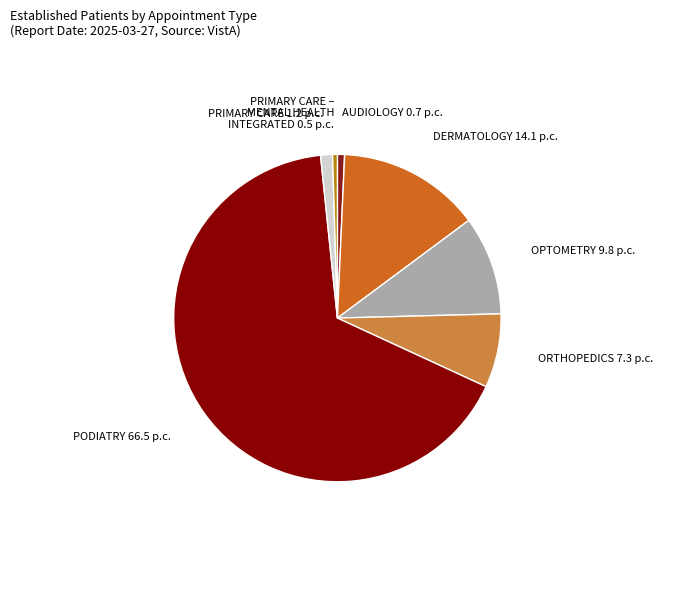

Rank the categories by value from lowest to highest.

PRIMARY CARE - MENTAL HEALTH INTEGRATED, AUDIOLOGY, PRIMARY CARE, ORTHOPEDICS, OPTOMETRY, DERMATOLOGY, PODIATRY